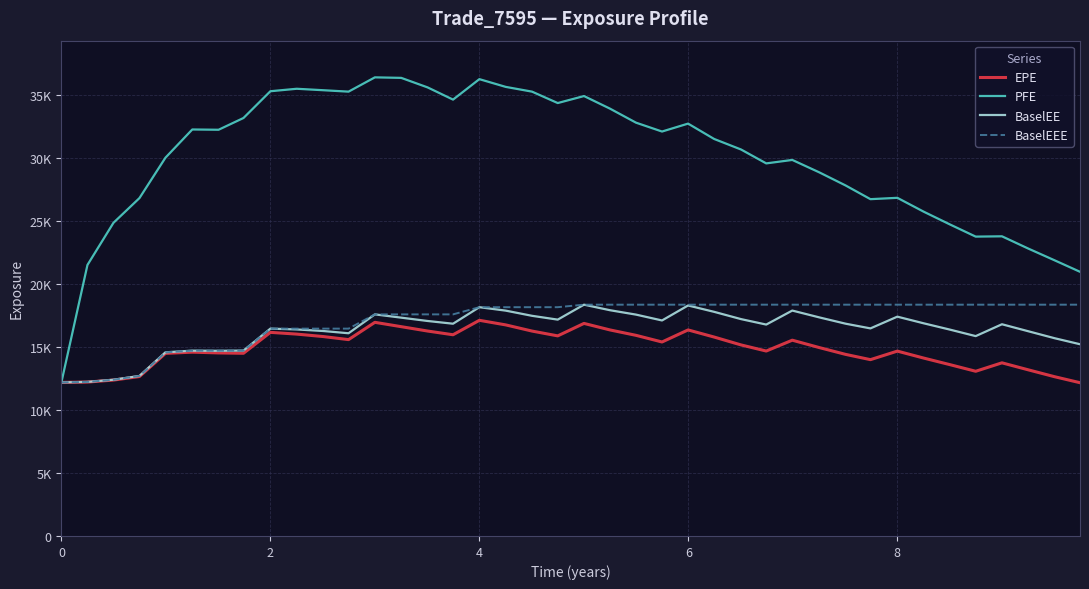

Is this an area chart (filled region under the line)?

No